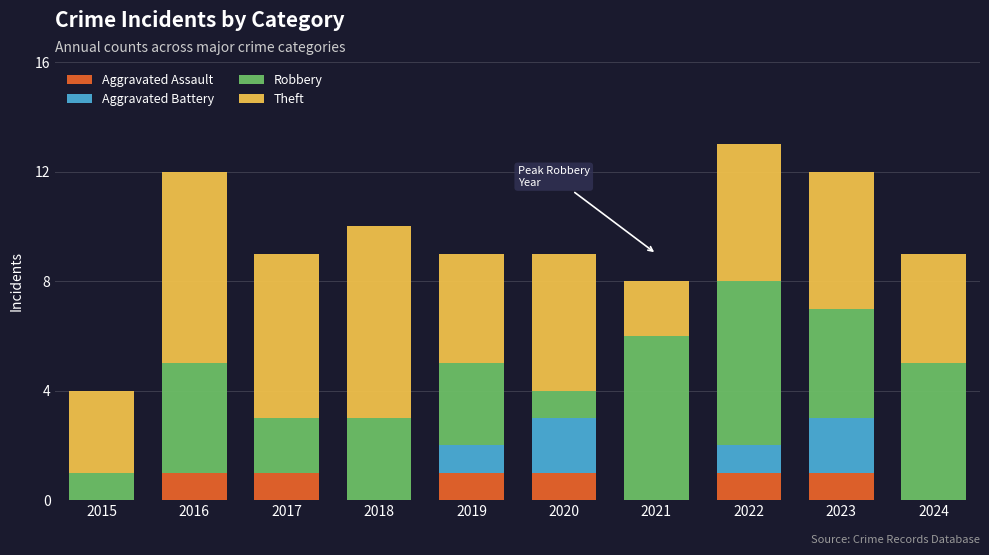

What is the total value across all series at 2016?

12